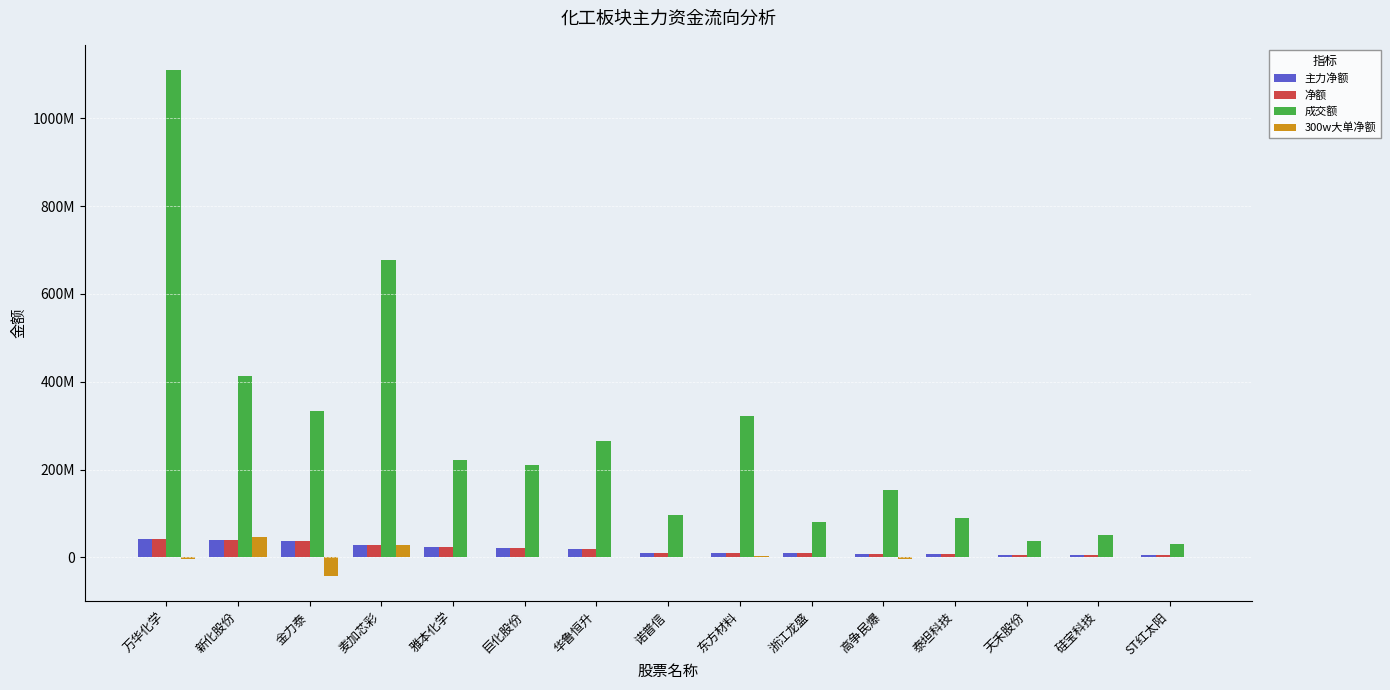

Reading right to left, what are all the values shown in this chart?

主力净额: 5163430	5406505	5488339	7124535	7933436	9461809	9515511	10395725	18950231	21806379	23860299	28631733	36491873	39908431	41916619
净额: 5163430	5406505	5488339	7124535	7933436	9461809	9515511	10395725	18950231	21806379	23860299	28631733	36491873	39908431	41916619
成交额: 30379973	52113495	38134343	89259509	153211654	80858465	322883957	96729115	265513389	211554287	222188915	677688702	334557293	414275639	1109734000
300w大单净额: 0	0	0	0	-3001236	0	4192985	0	0	0	0	28308097	-42788693	45903395	-4109169